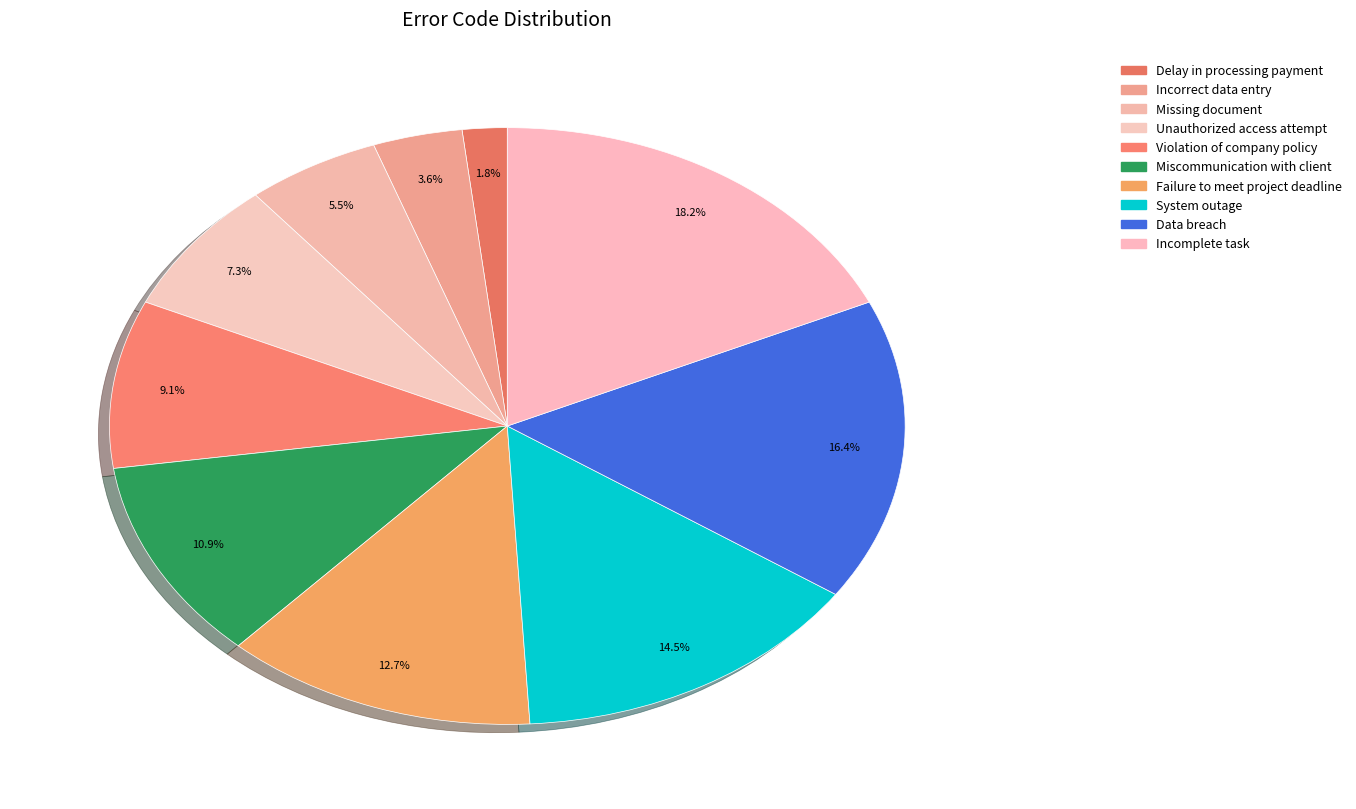

To the nearest percent, what portion does Incorrect data entry represent?

4%